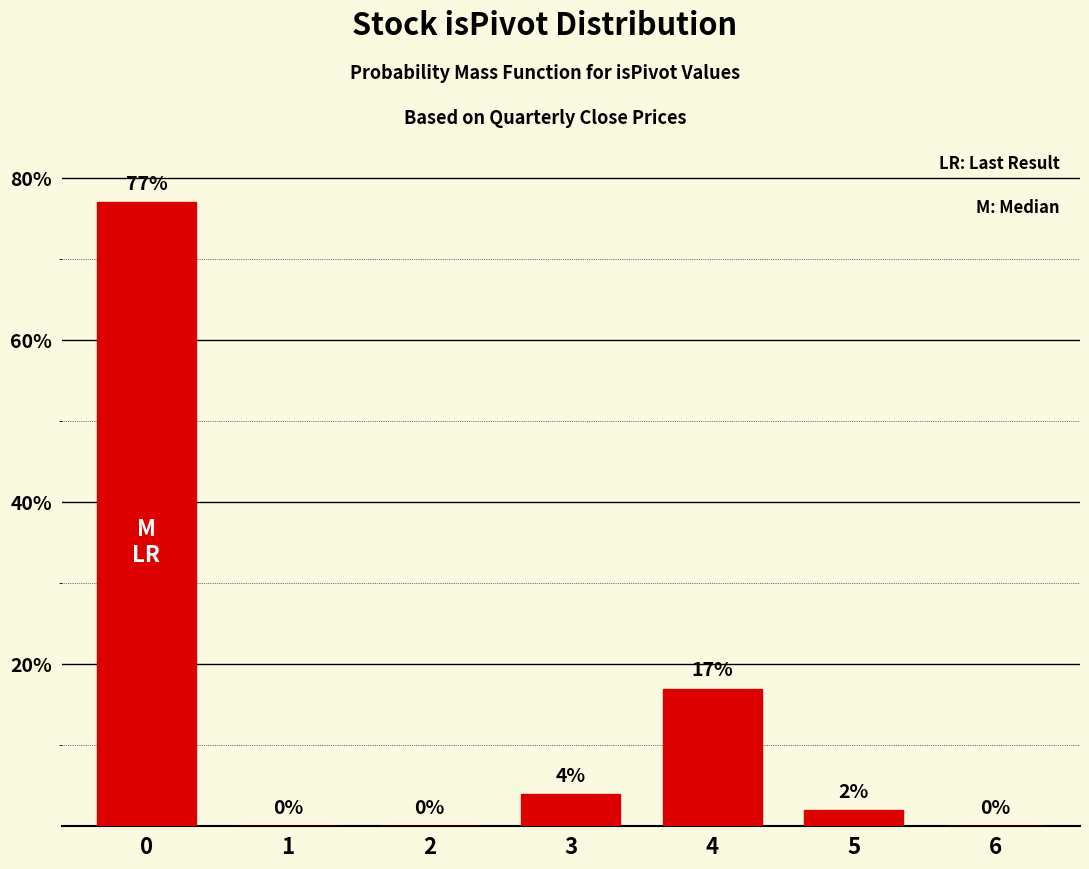

How many positive values are there?

4